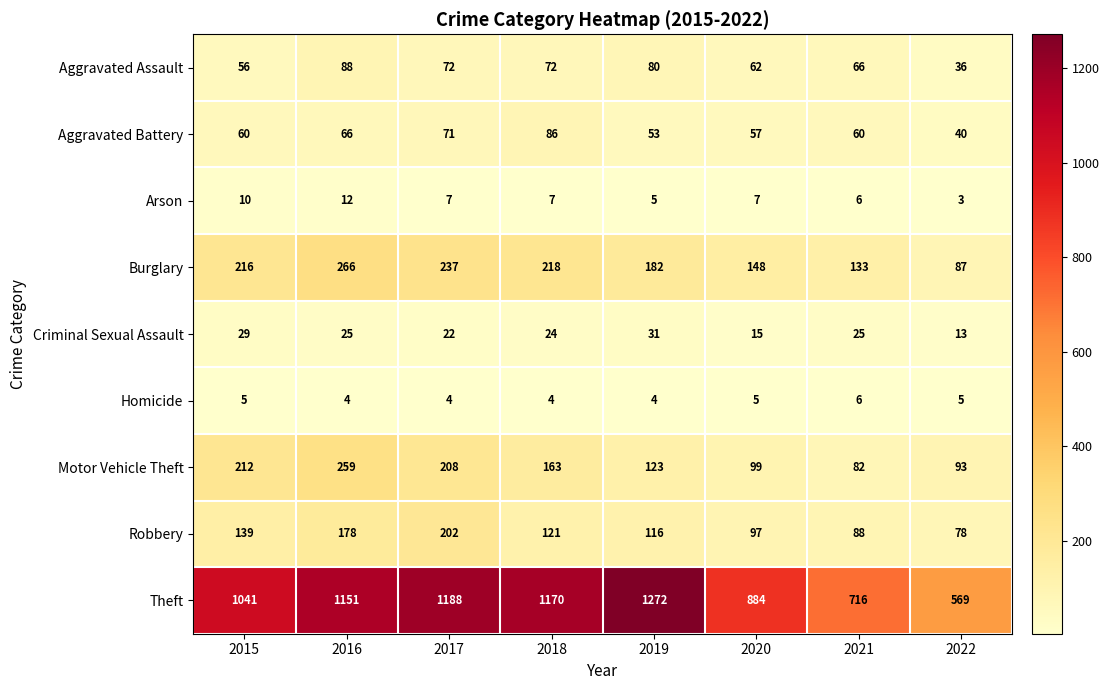

At which category is the sum across all series the highest?

2016